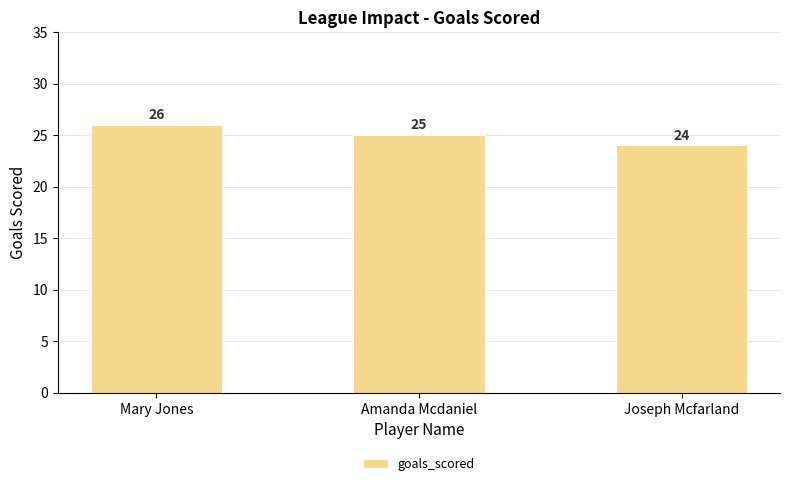

Are the bars horizontal?

No